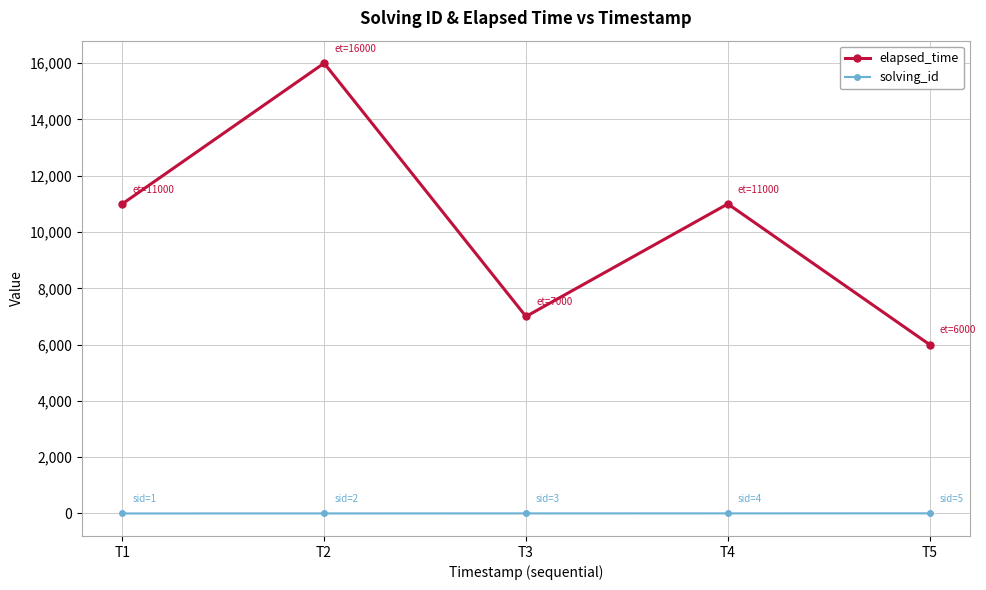

Which category has the highest value in the elapsed_time series?

T2